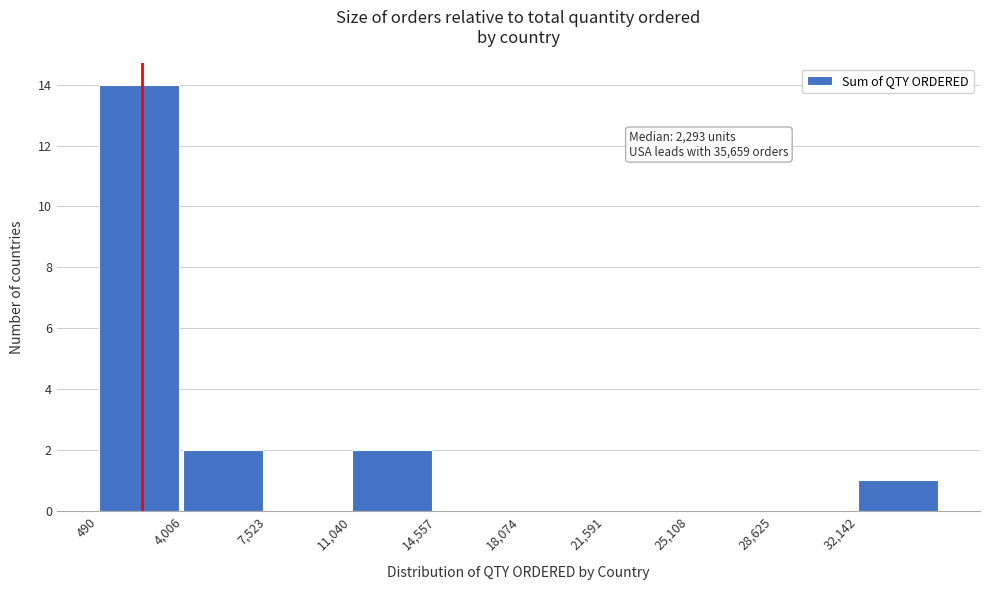

Which range on the x-axis has the tallest bar?

500 to 4000